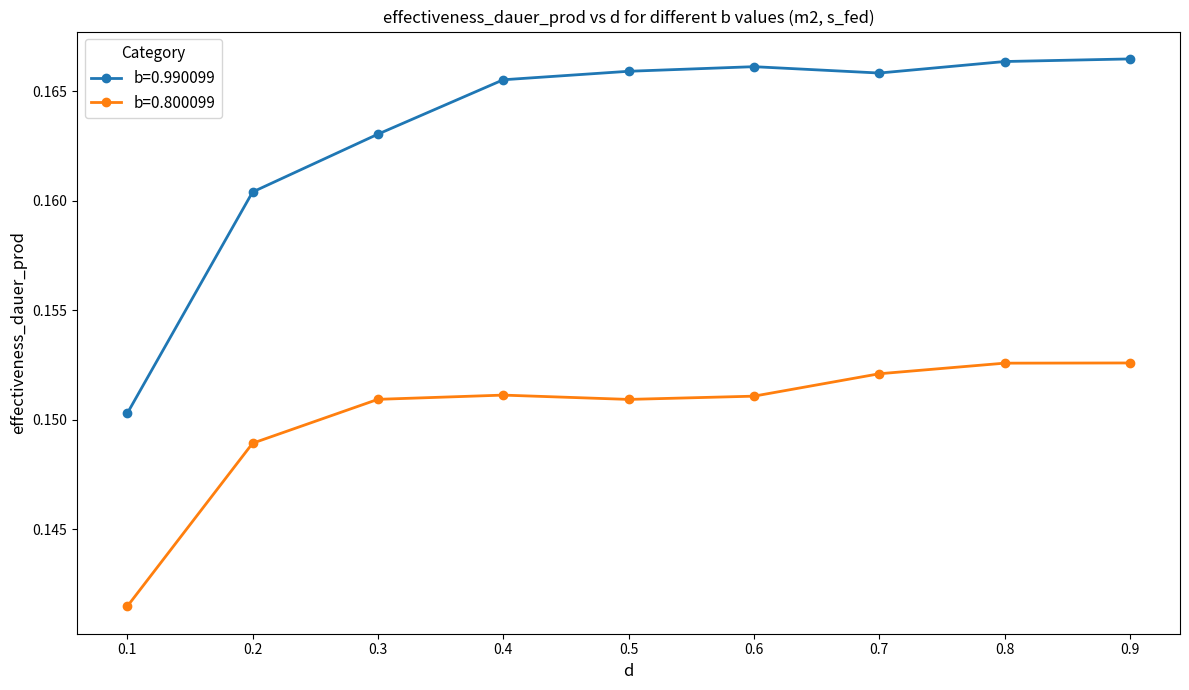

Does the chart display data point markers on the line(s)?

Yes